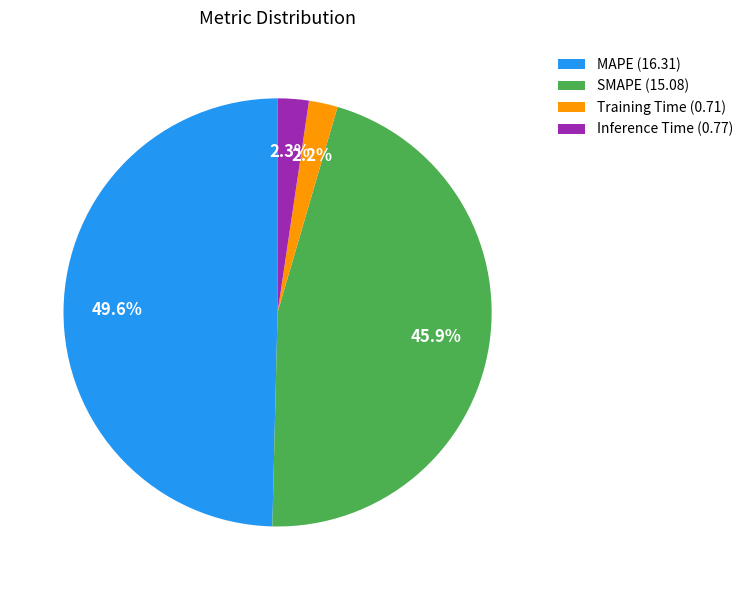

Does SMAPE represent more than half of the total?

No